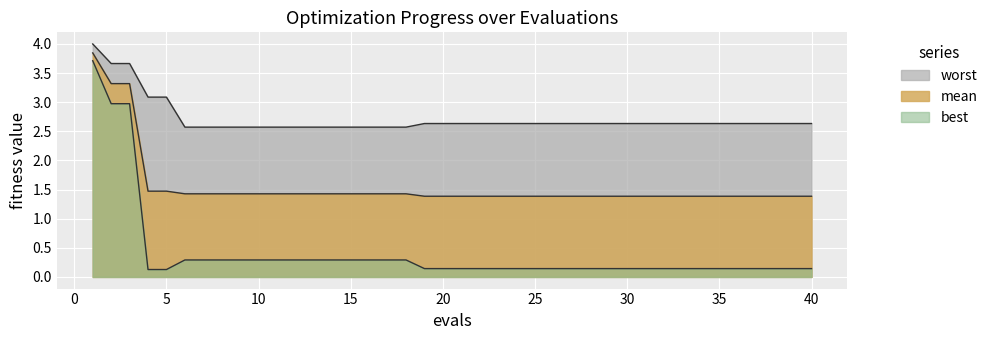

Where is best nearest to the value 1?

6